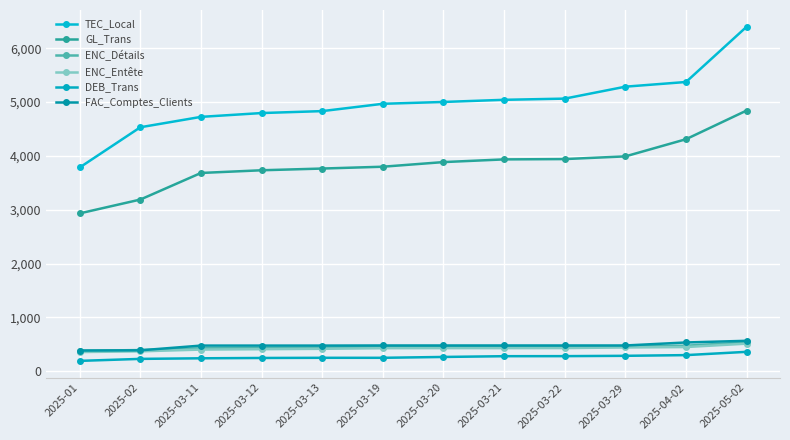

What is the approximate value of FAC_Comptes_Clients at 2025-01, to the nearest 50?

400